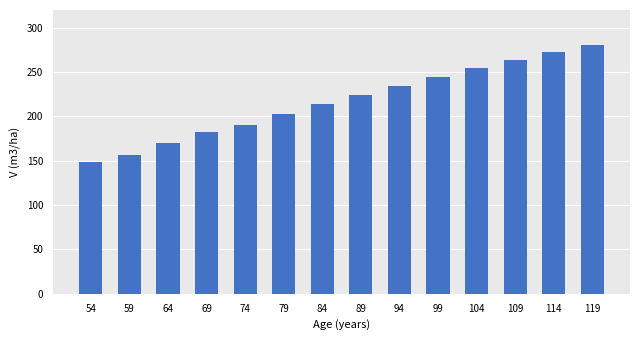

How many categories are shown in the chart?

14